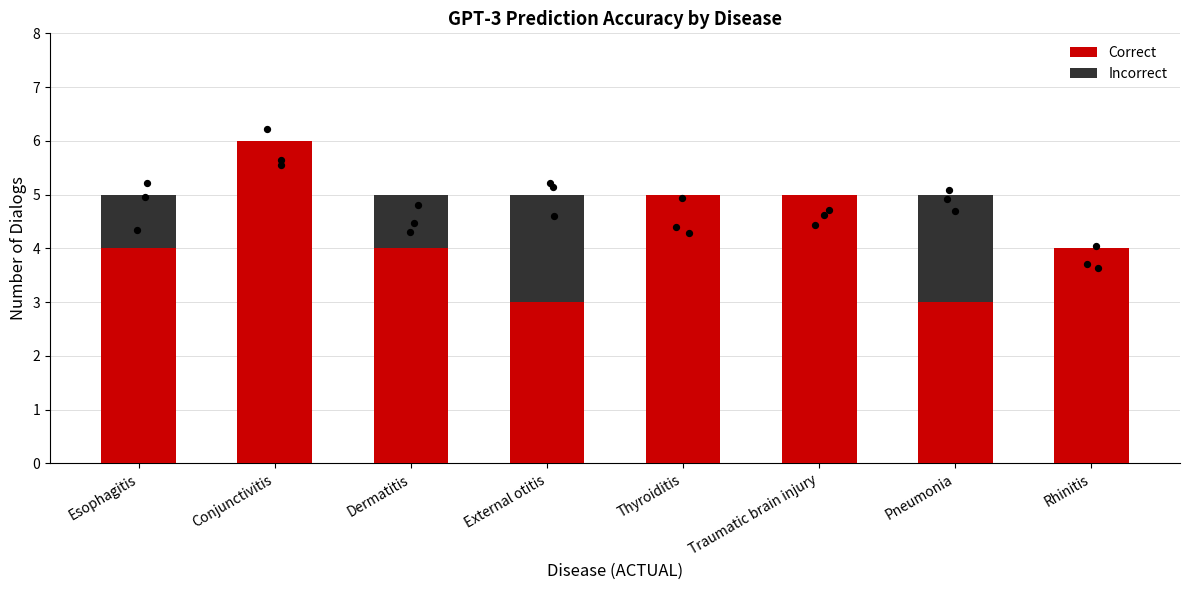

At how many categories does at least one series exceed 1?

8